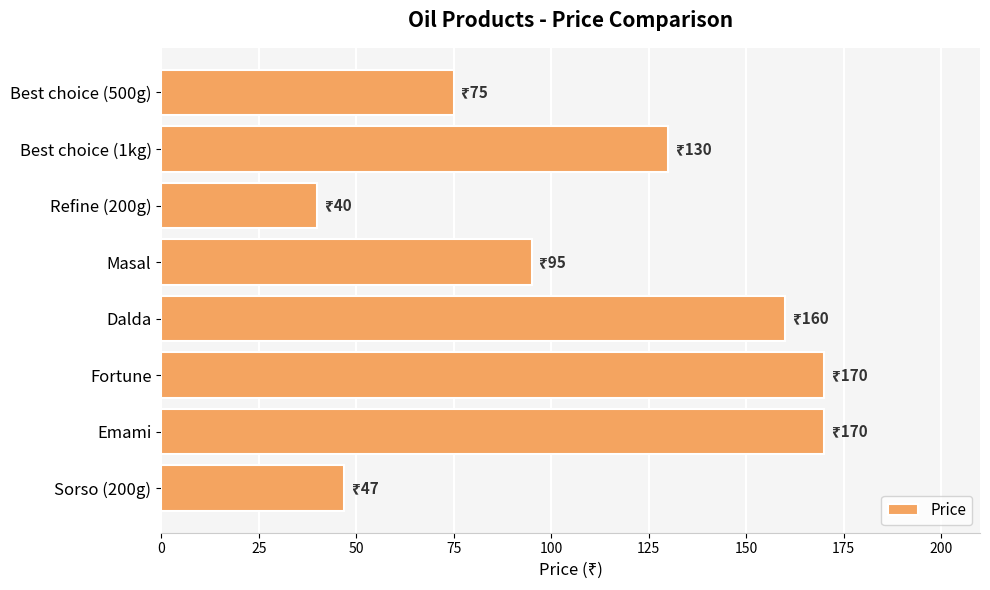

What is the minimum value shown in the chart?

40